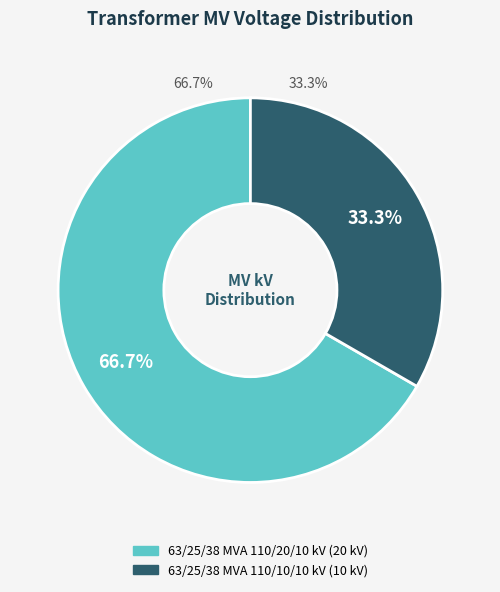

How many slices are in this pie chart?

2